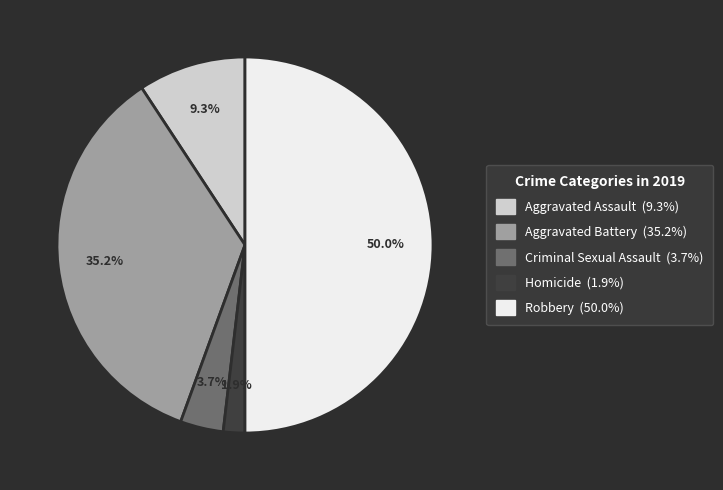

Rank the categories by value from highest to lowest.

Robbery, Aggravated Battery, Aggravated Assault, Criminal Sexual Assault, Homicide